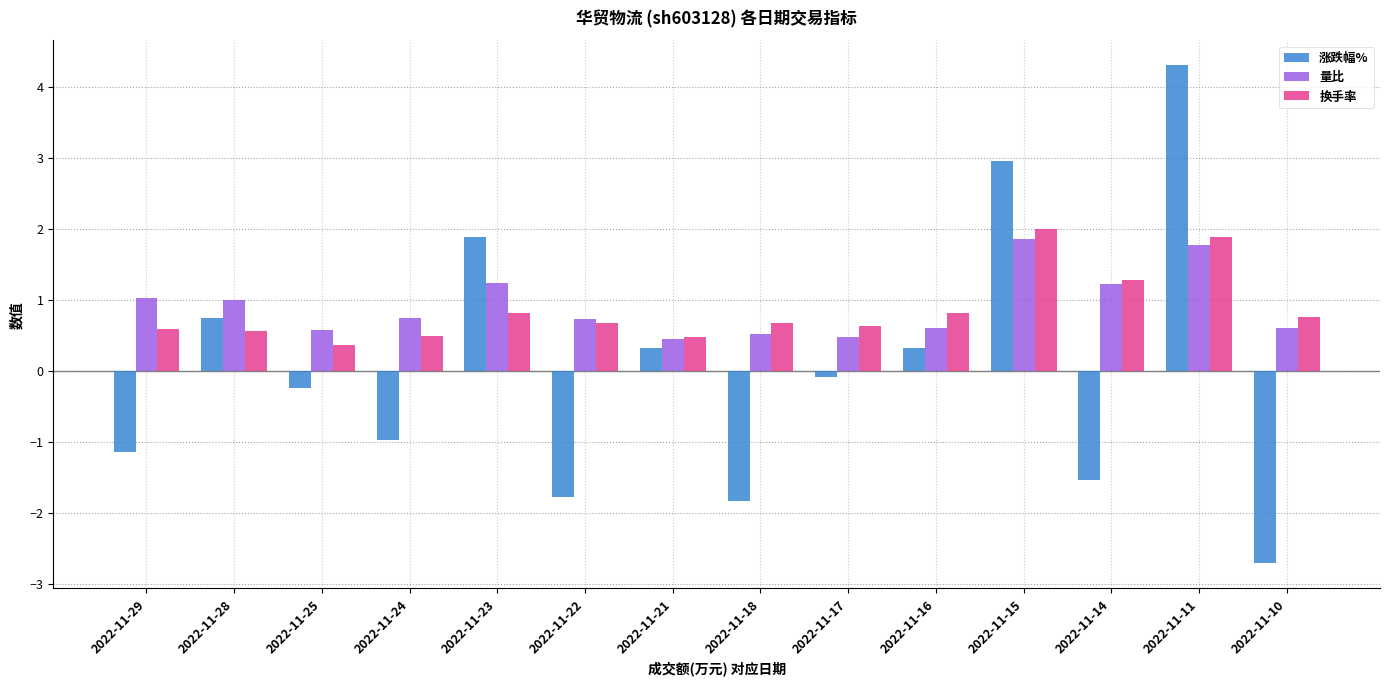

What is the difference between the maximum and minimum values in the 量比 series?

1.4